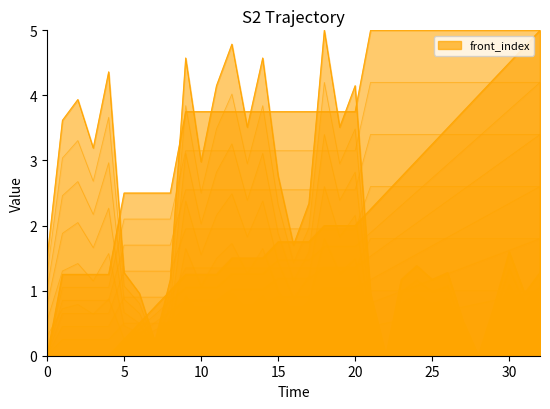

List the labels in order of front_index value, smallest first.

0, 1, 2, 3, 4, 5, 6, 7, 8, 9, 10, 11, 12, 13, 14, 15, 16, 17, 18, 19, 20, 21, 22, 23, 24, 25, 26, 27, 28, 29, 30, 31, 32